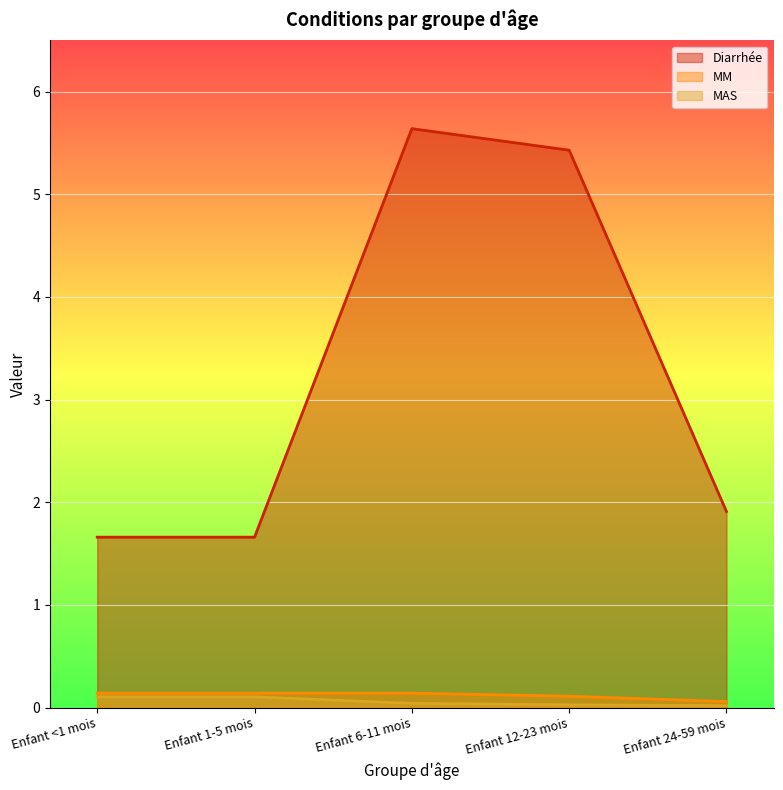

Which series has the largest total across all categories?

Diarrhée